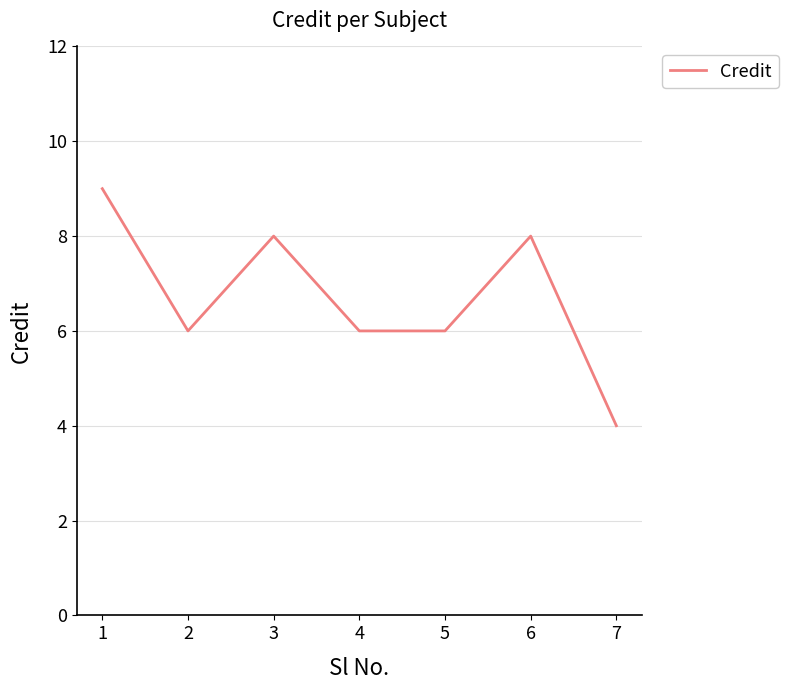

The chart shows a value of 12 at 3. True or false?

False